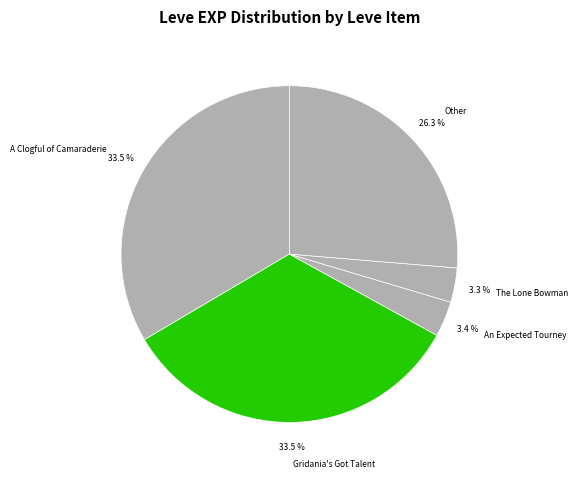

How much of the chart is everything except A Clogful of Camaraderie?

66.5%